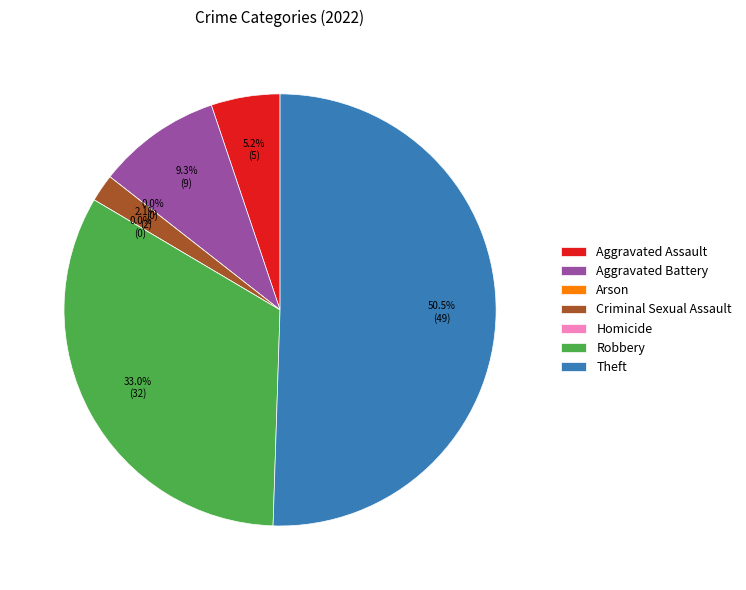

Combined, do Aggravated Assault and Aggravated Battery account for over 50%?

No